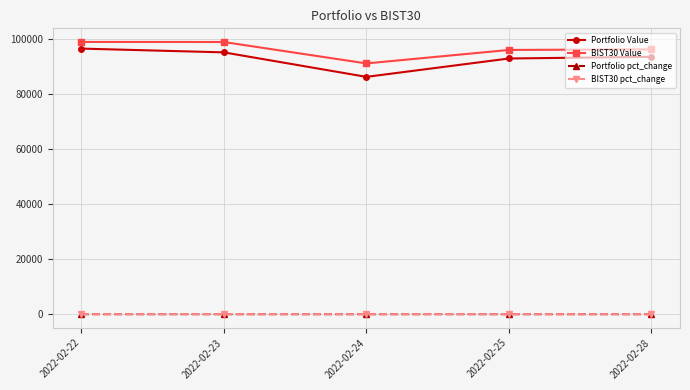

What is the value of the Portfolio pct_change point at the 3rd from the left?

-0.1